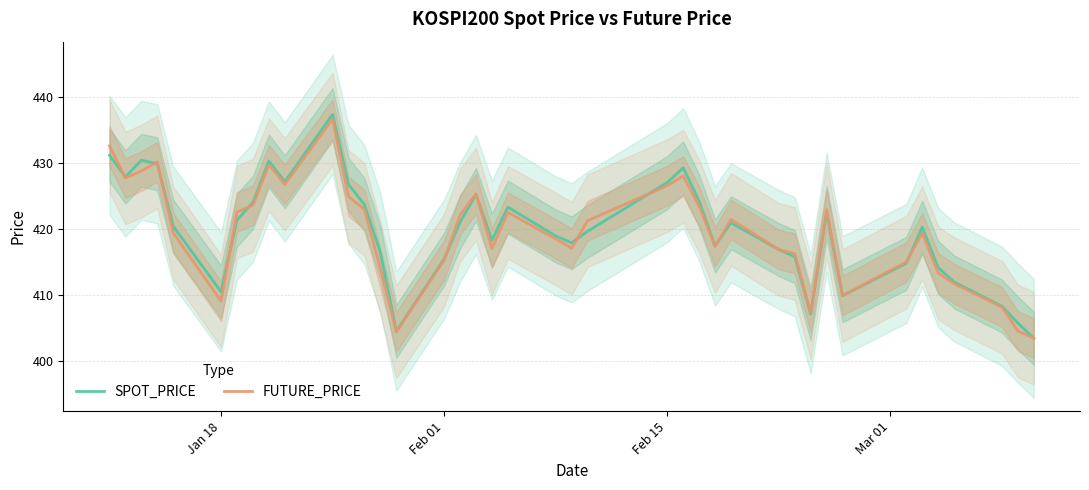

Does the chart have visible grid lines?

Yes